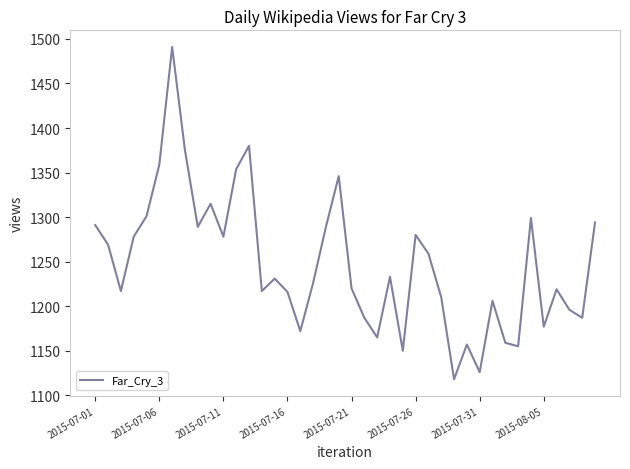

What is the smallest value displayed?

1118